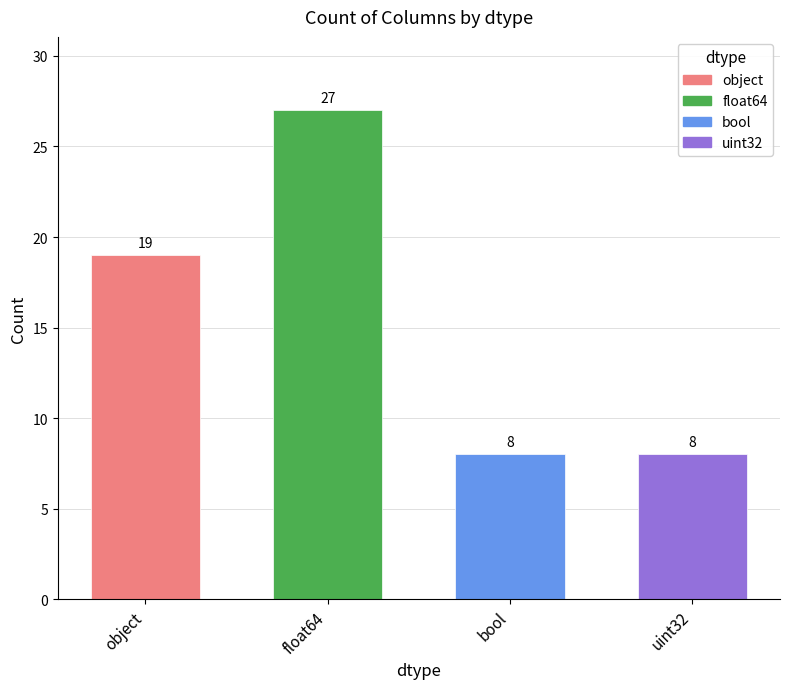

At which label is the value closest to 17?

object